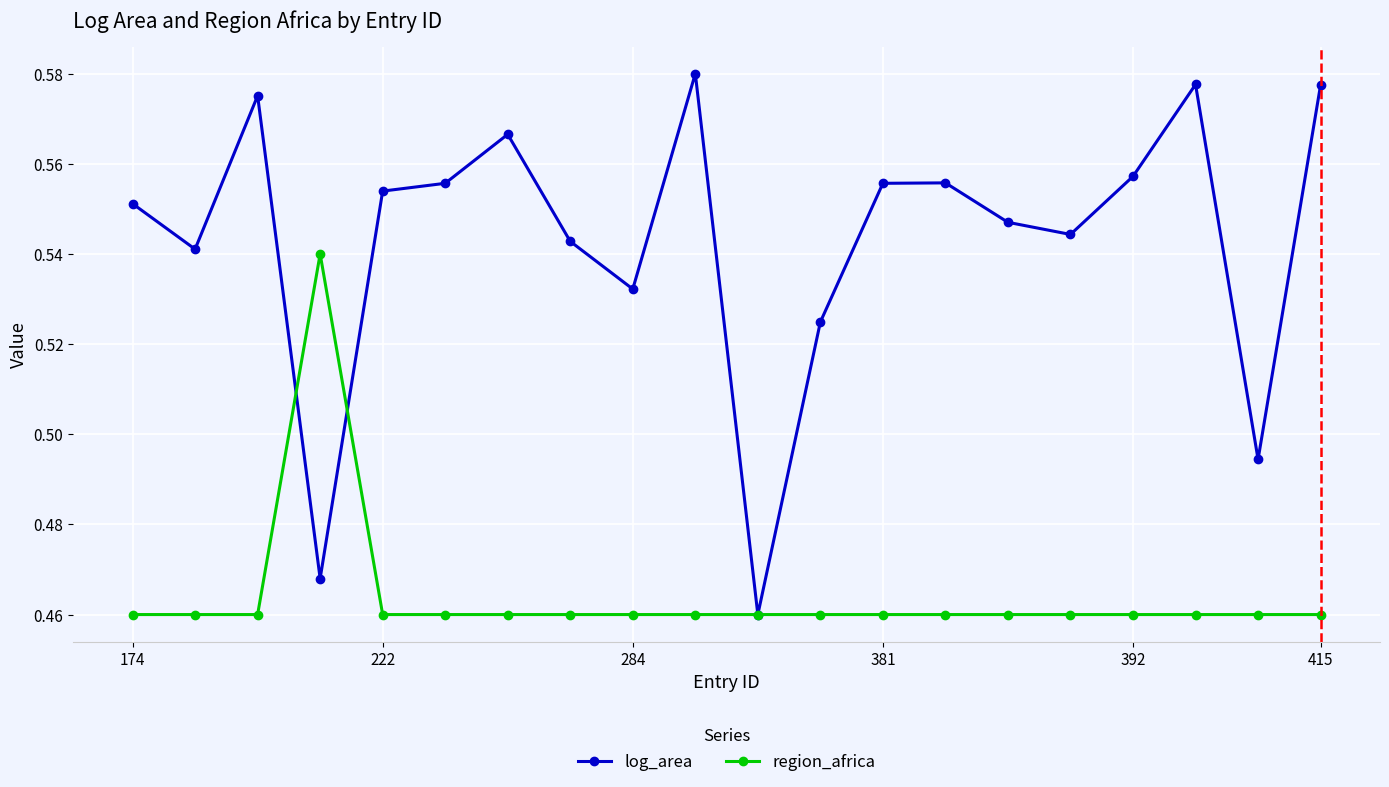

List the series in order of their overall mean, lowest first.

region_africa, log_area